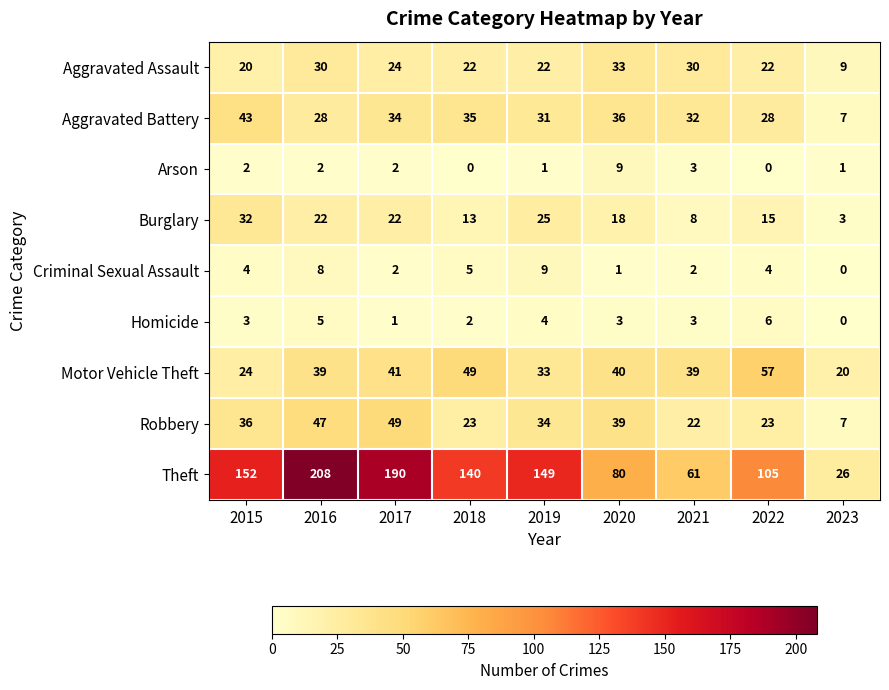

What is the difference between the maximum and minimum values in the Burglary series?

29